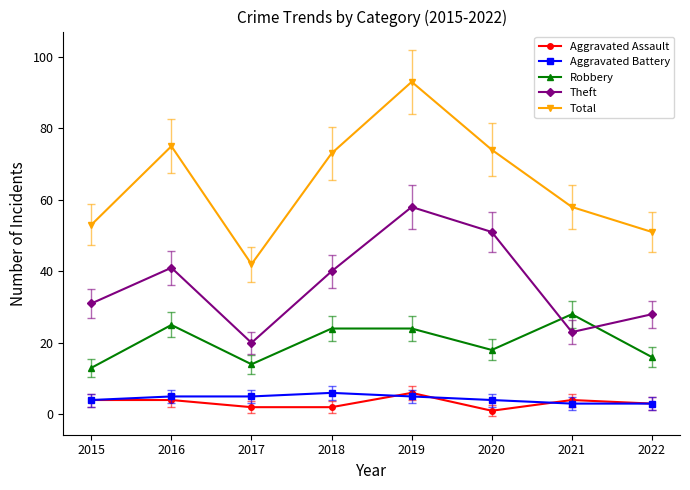

Reading left to right, list all the values displayed in this chart.

Aggravated Assault: 2015=4	2016=4	2017=2	2018=2	2019=6	2020=1	2021=4	2022=3
Aggravated Battery: 2015=4	2016=5	2017=5	2018=6	2019=5	2020=4	2021=3	2022=3
Robbery: 2015=13	2016=25	2017=14	2018=24	2019=24	2020=18	2021=28	2022=16
Theft: 2015=31	2016=41	2017=20	2018=40	2019=58	2020=51	2021=23	2022=28
Total: 2015=53	2016=75	2017=42	2018=73	2019=93	2020=74	2021=58	2022=51